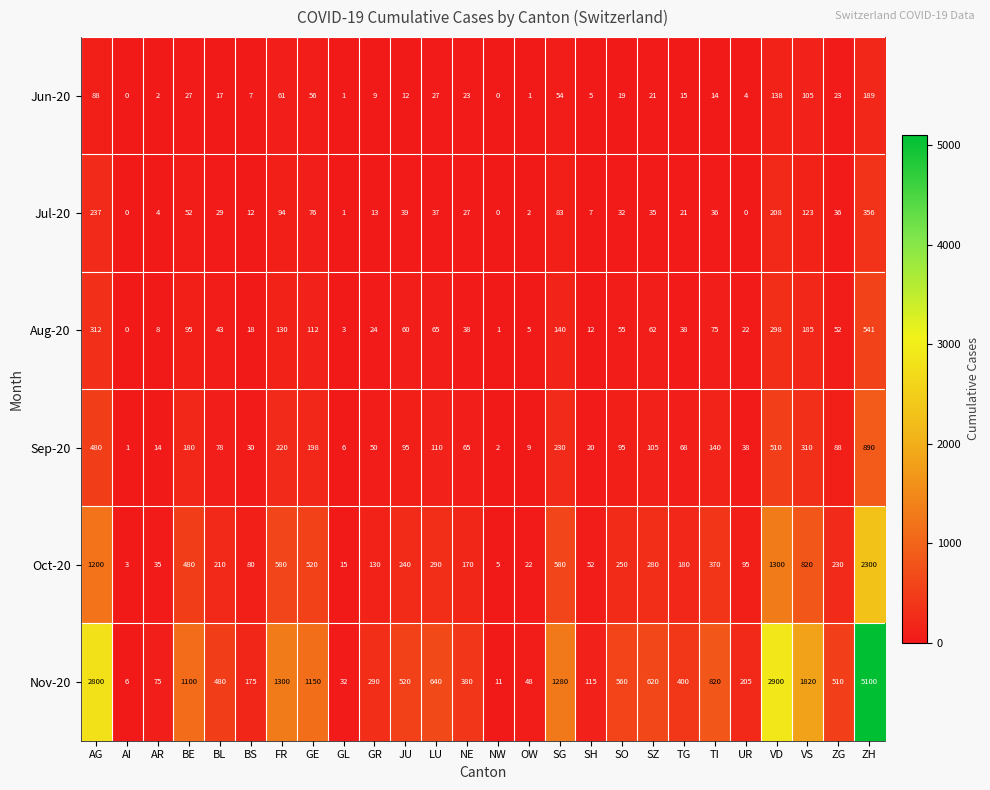

What is the greatest value displayed?

5100